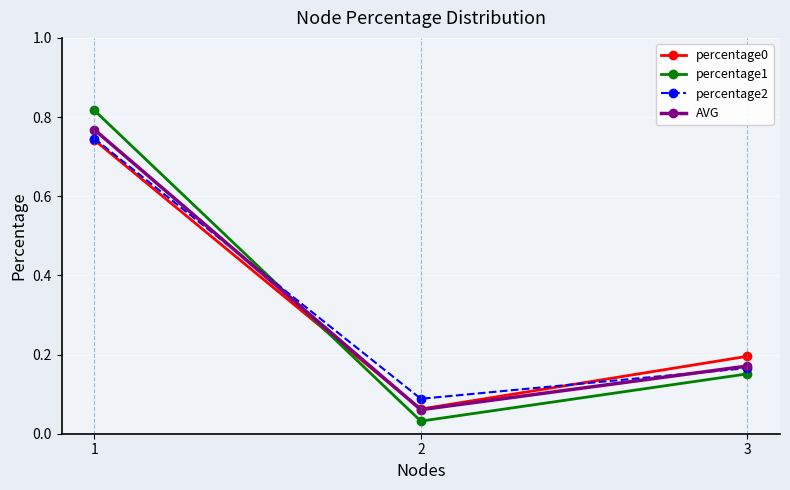

The AVG series shows 0.1 at 3. True or false?

False